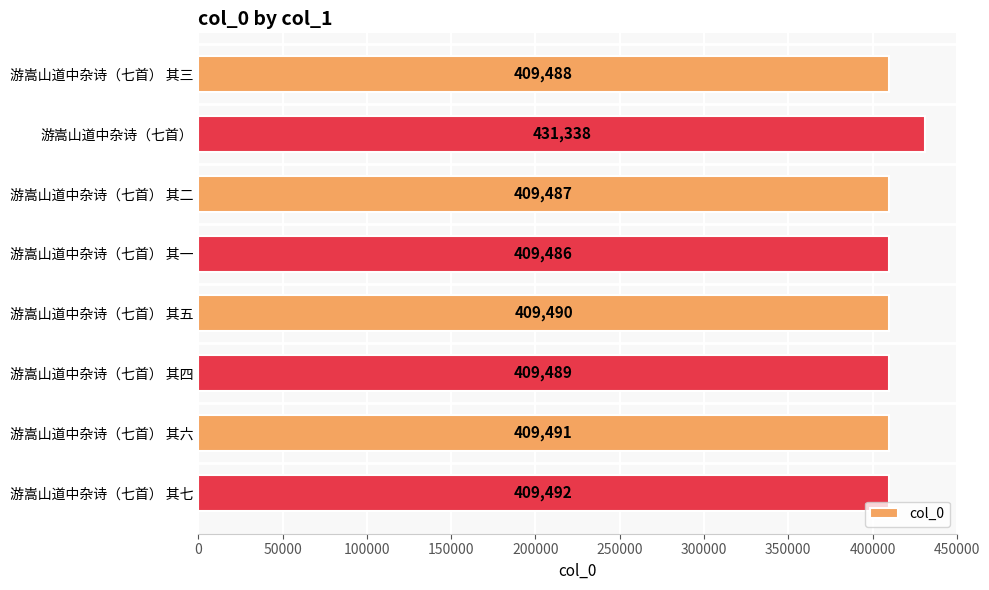

True or false: the data shows 257450 at 游嵩山道中杂诗（七首） 其七.

False